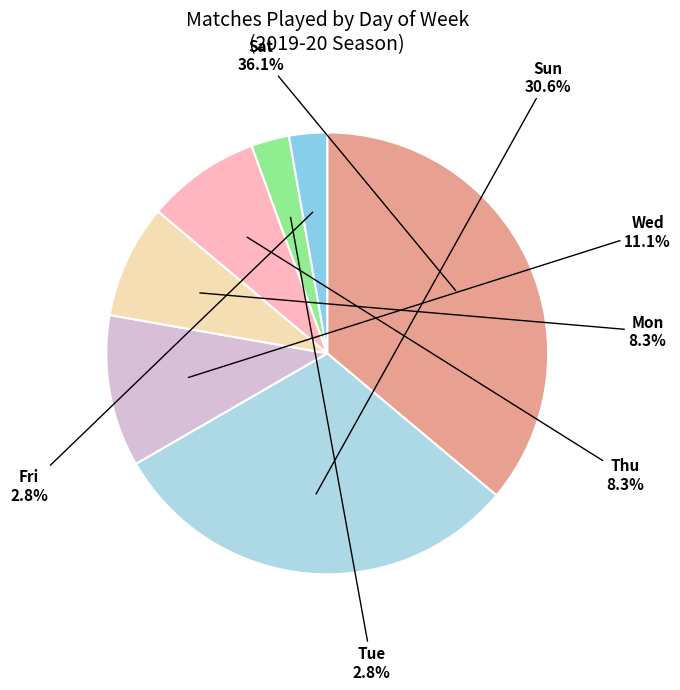

To the nearest percent, what is the difference between the largest and smallest slice percentages?

33%